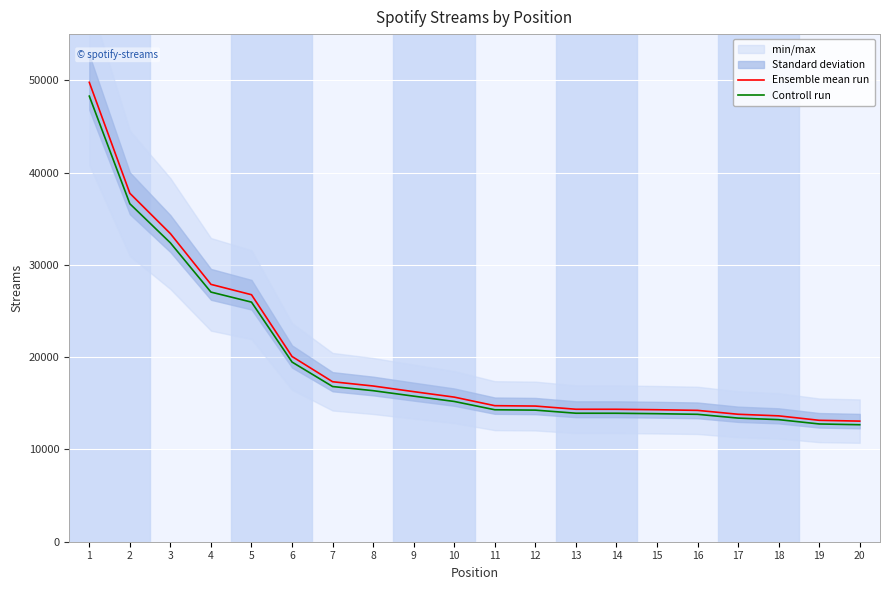

What is the value of the Controll run point at the 5th from the left?

25960.1